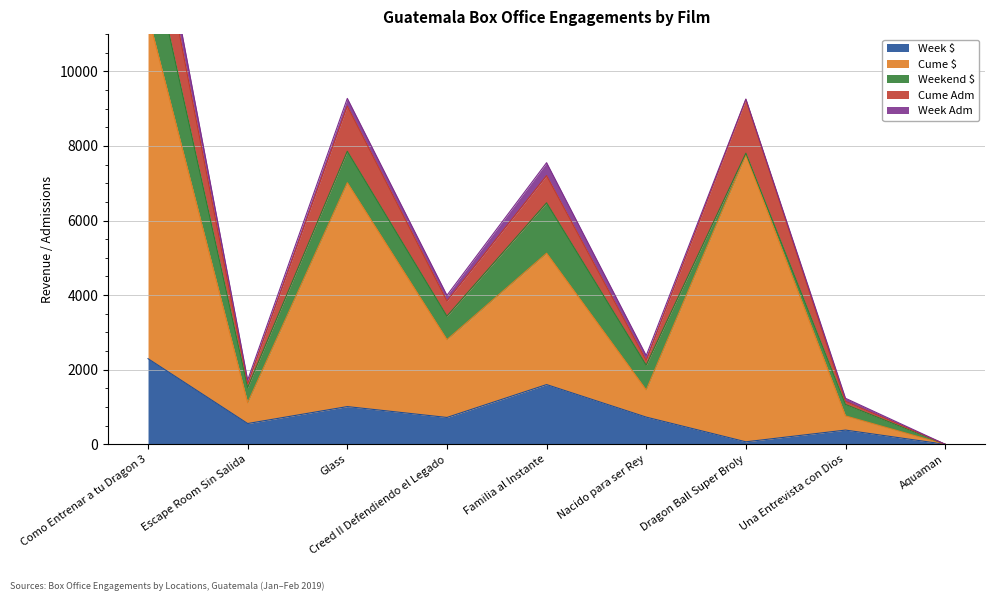

What is the highest value of the Cume $ series?

9210.2